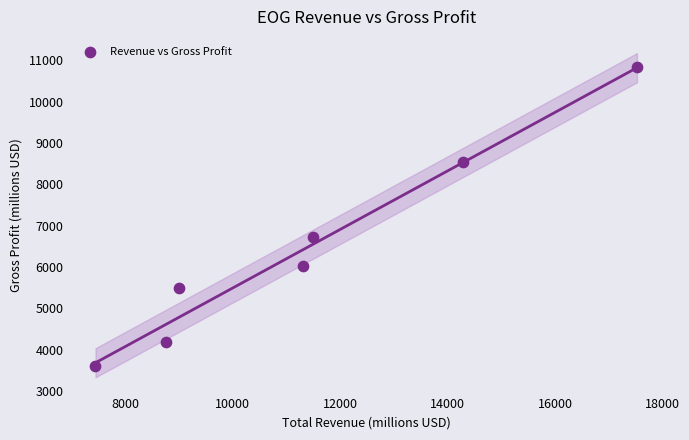

What is the range of Y values (max minus min)?

7238.6